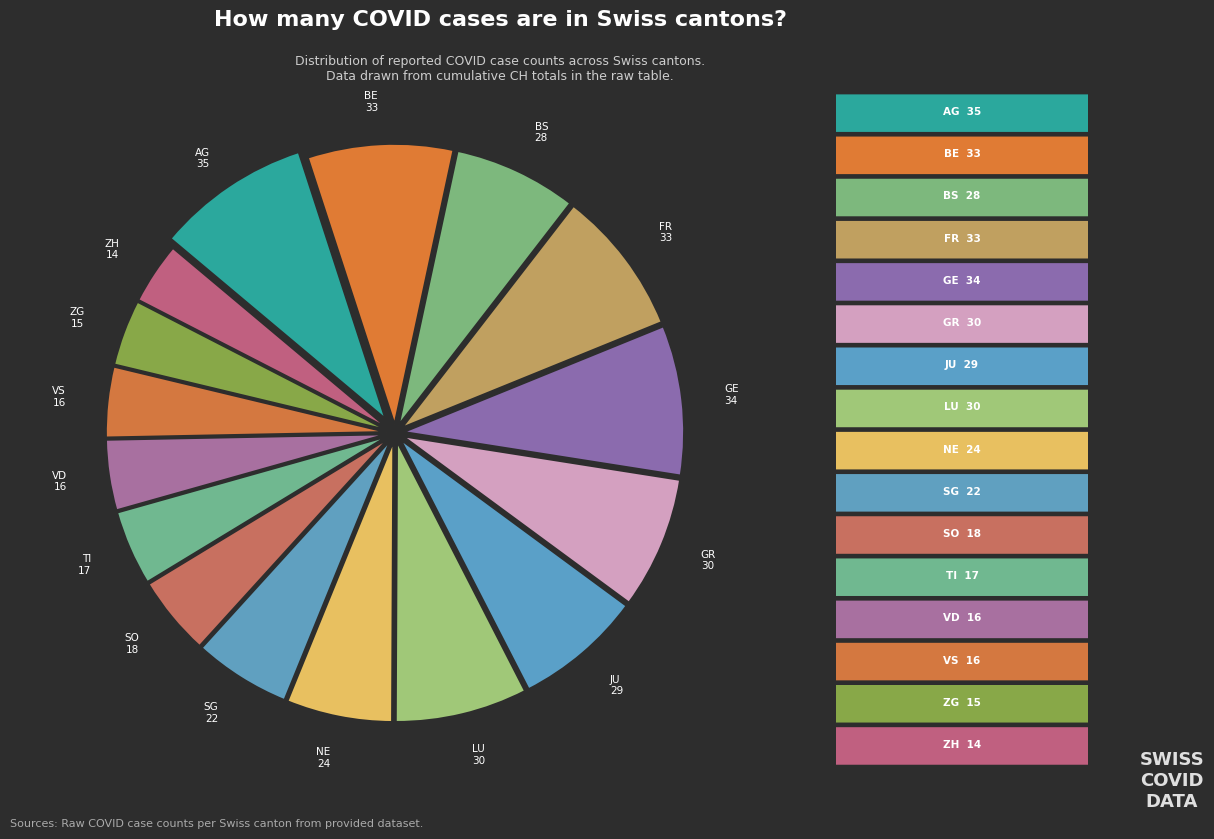

Rank the categories by value from highest to lowest.

AG, GE, BE, FR, GR, LU, JU, BS, NE, SG, SO, TI, VD, VS, ZG, ZH